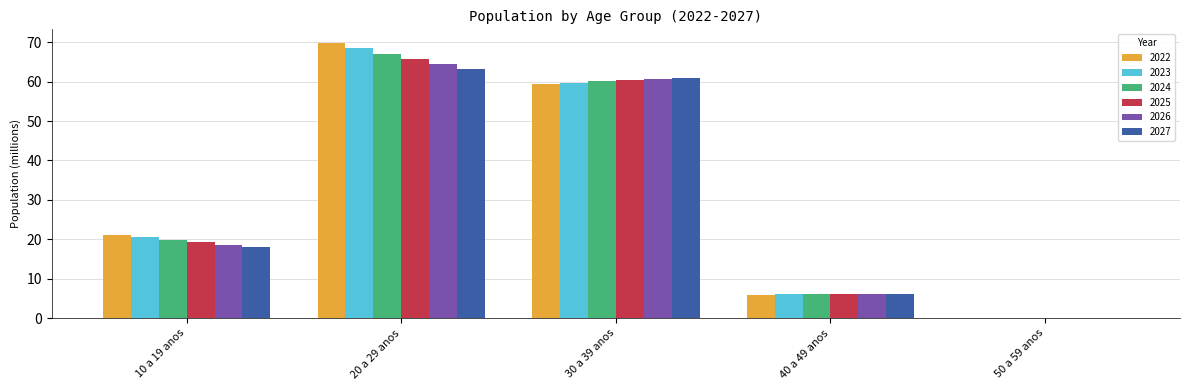

How many data points in 2027 are above 18?

3